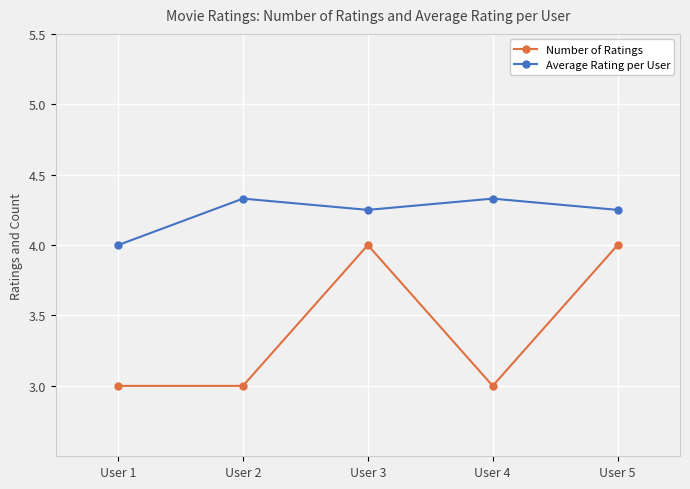

The value of Number of Ratings at User 4 is 3.0. True or false?

True